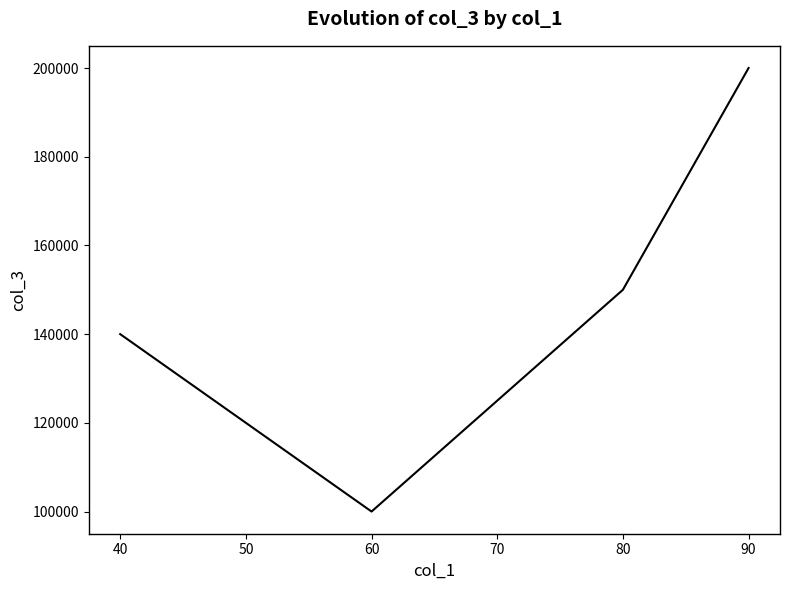

Reading left to right, what are all the values shown in this chart?

140000	100000	150000	200000